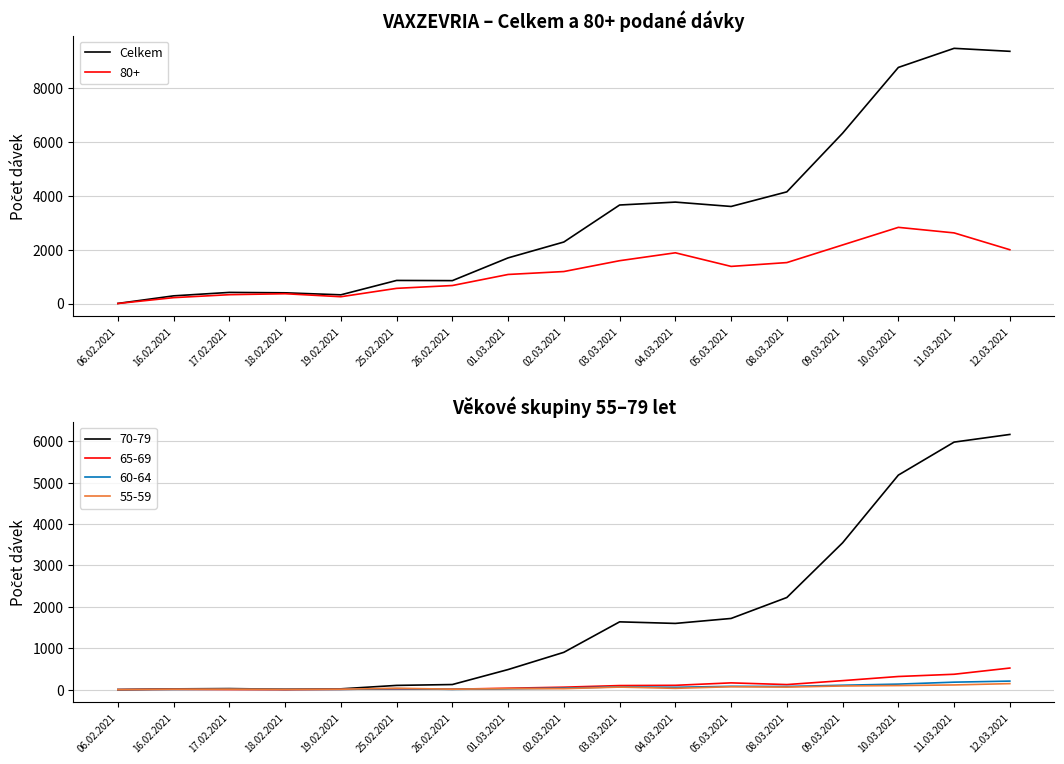

Rank the categories by value from highest to lowest.

11.03.2021, 12.03.2021, 10.03.2021, 09.03.2021, 08.03.2021, 04.03.2021, 03.03.2021, 05.03.2021, 02.03.2021, 01.03.2021, 25.02.2021, 26.02.2021, 17.02.2021, 18.02.2021, 19.02.2021, 16.02.2021, 06.02.2021